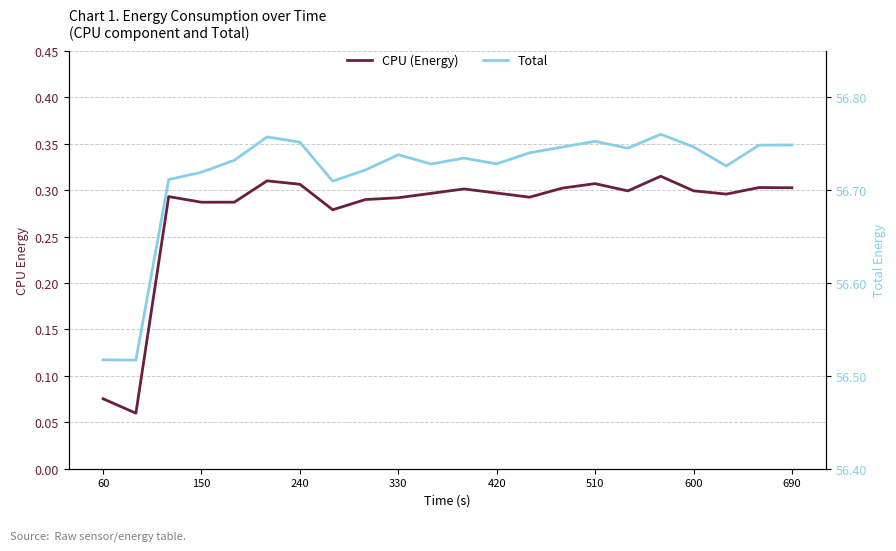

What are all the series names shown in the legend?

CPU (Energy), Total